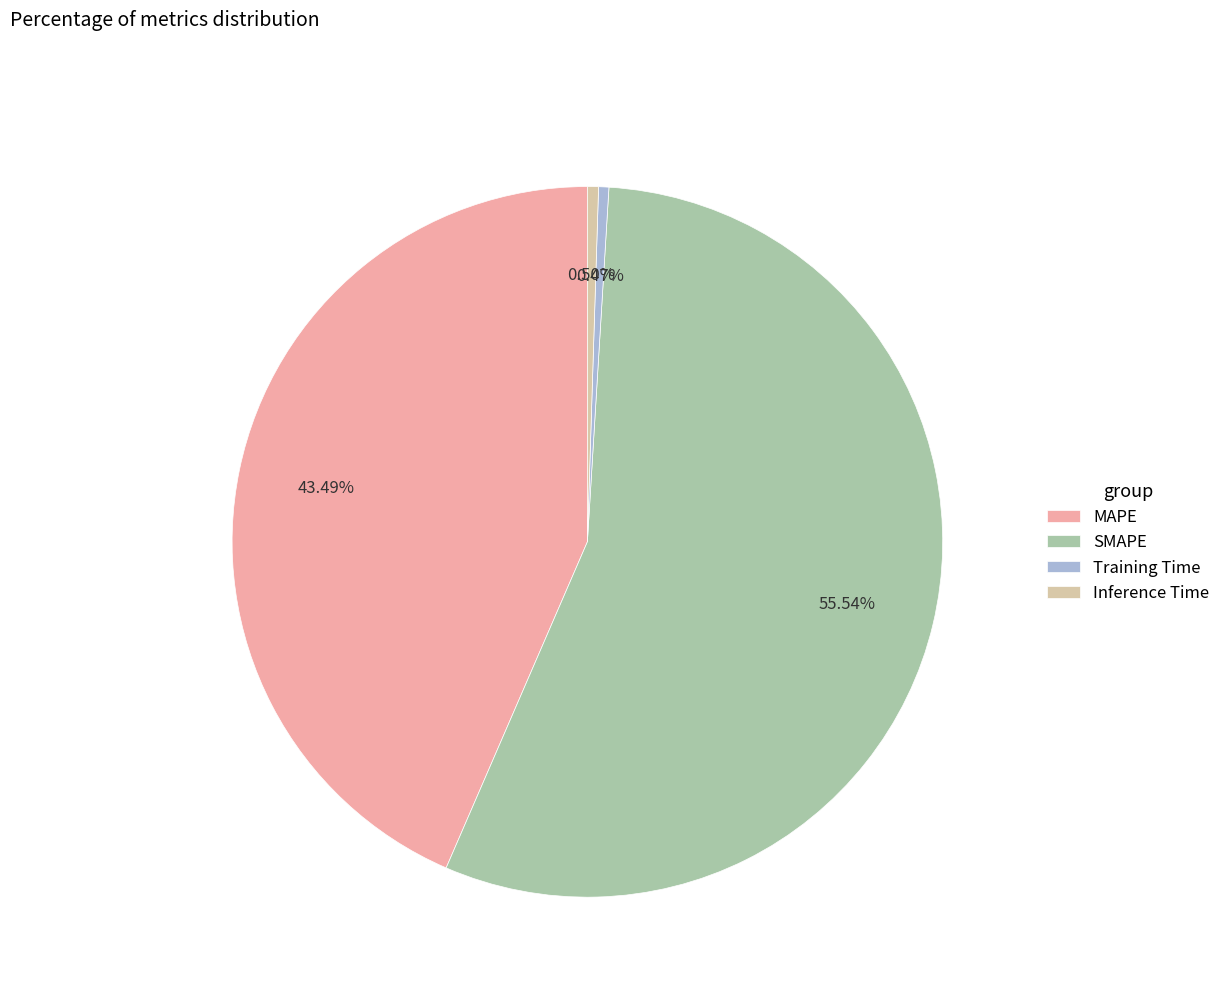

Is SMAPE the majority of the pie?

Yes